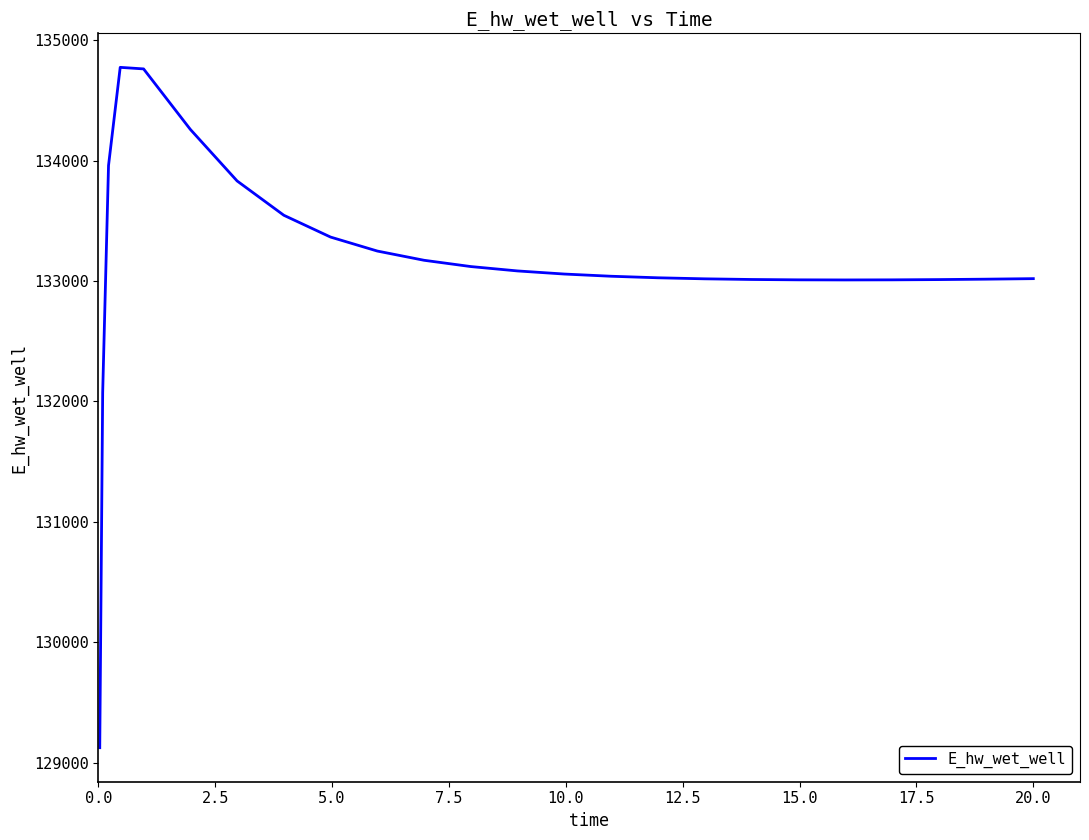

What is the minimum value shown in the chart?

129124.5